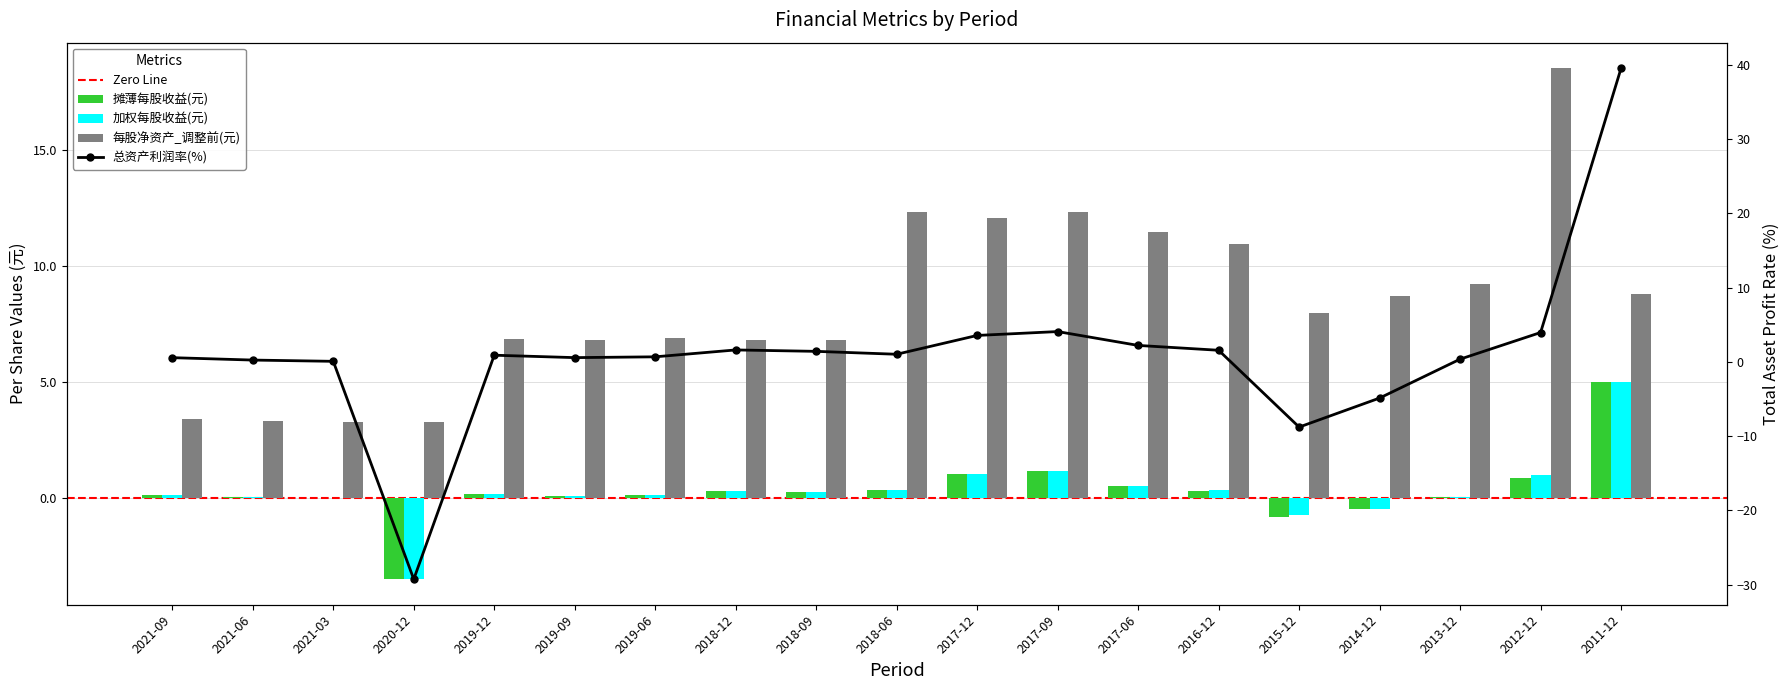

Is it true that 摊薄每股收益(元) equals 0.5 at 2017-06?

True